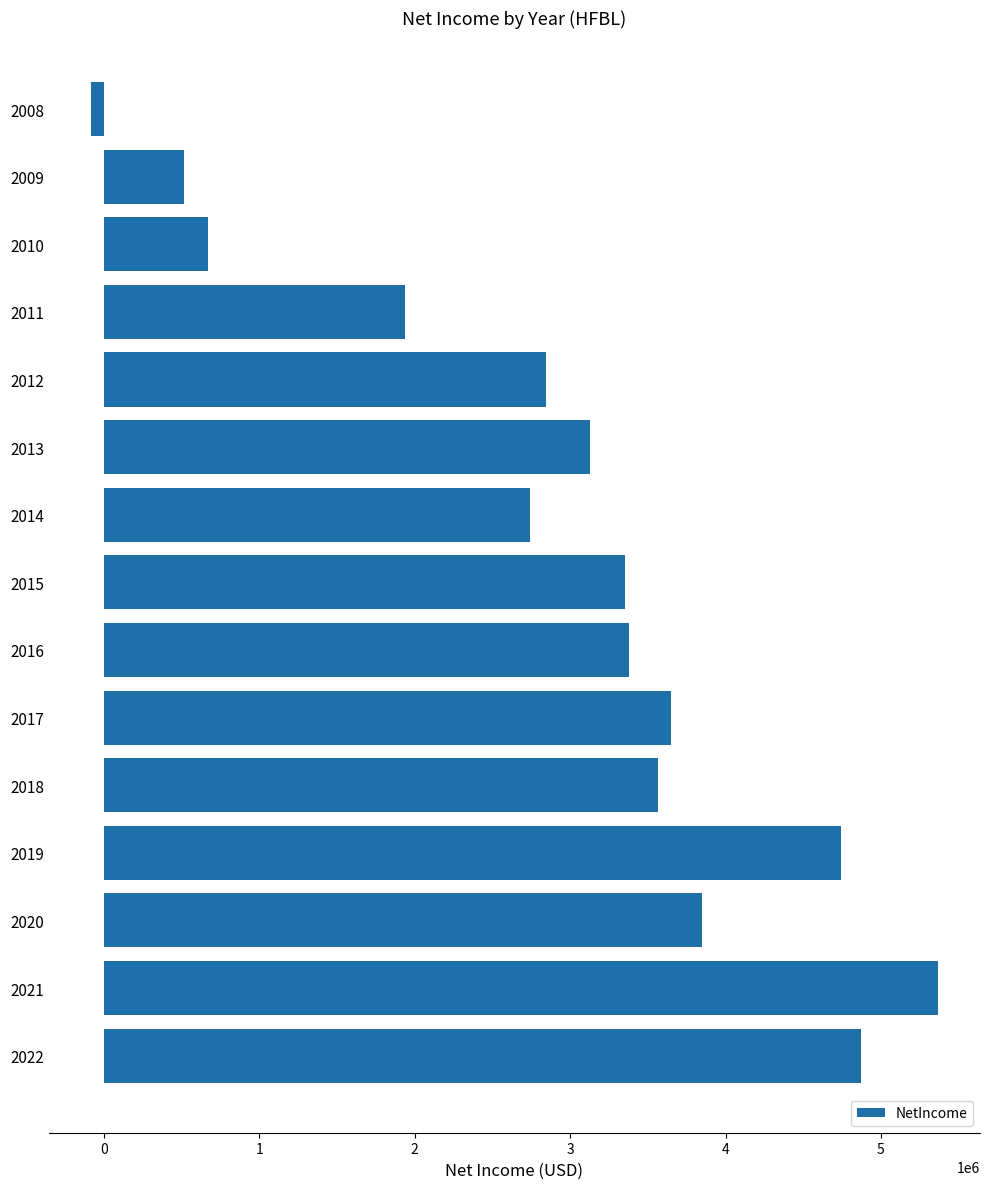

Is it true that the value at 2013 is 4693333?

False